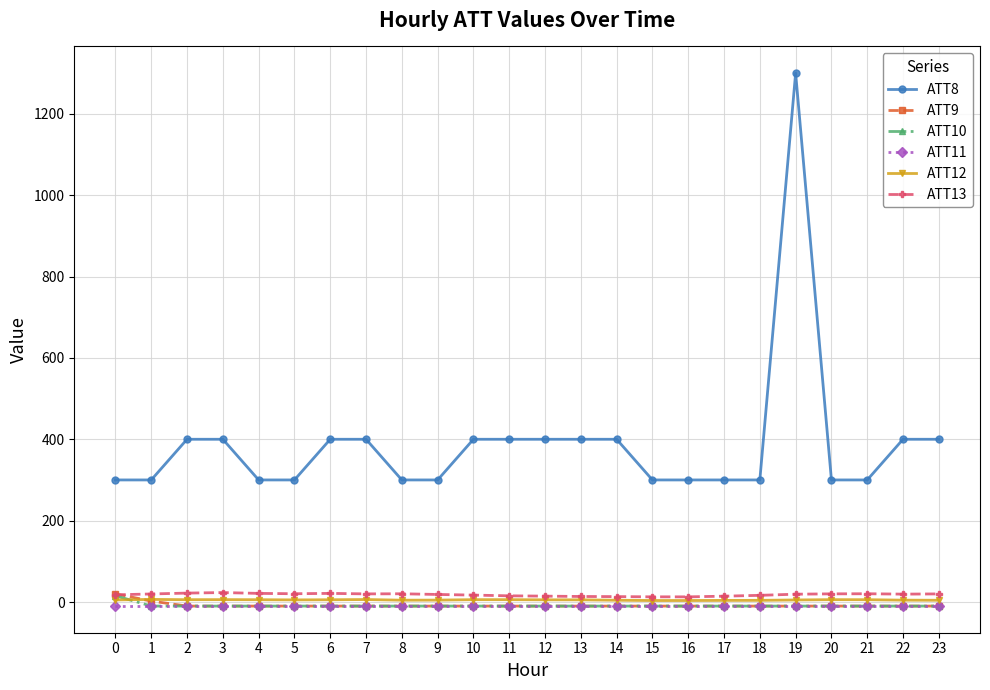

How many values in the ATT13 series exceed 19?

13